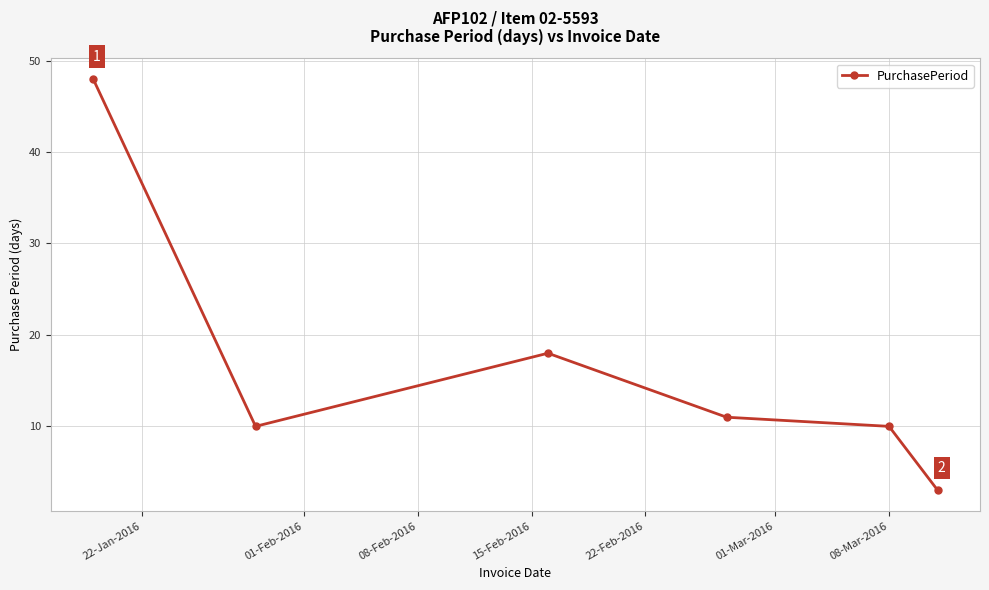

How many lines are shown in the chart?

1